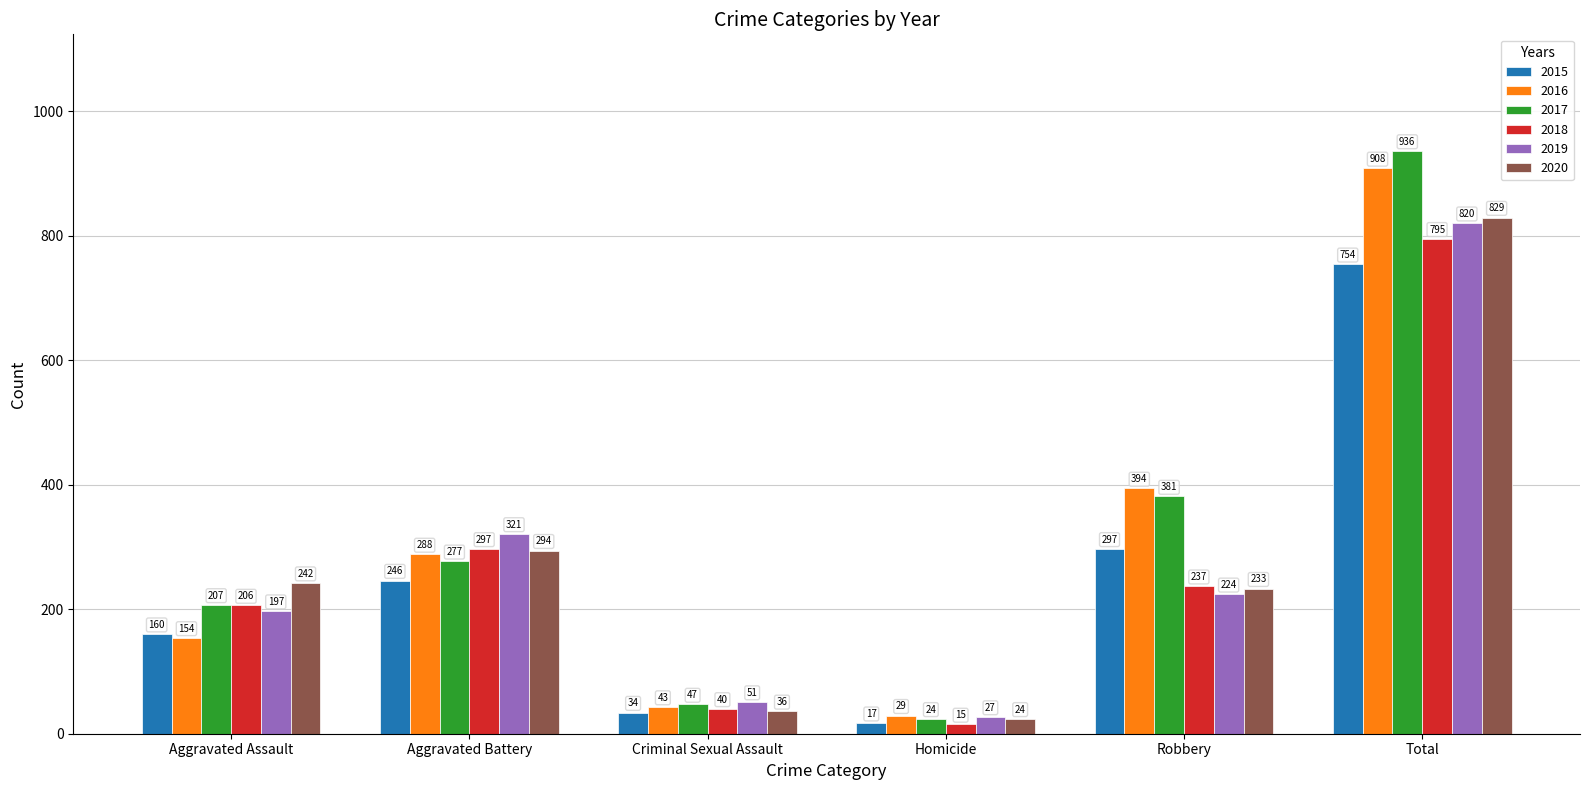

What is the value of the 2020 bar at the 2nd from the left?

294